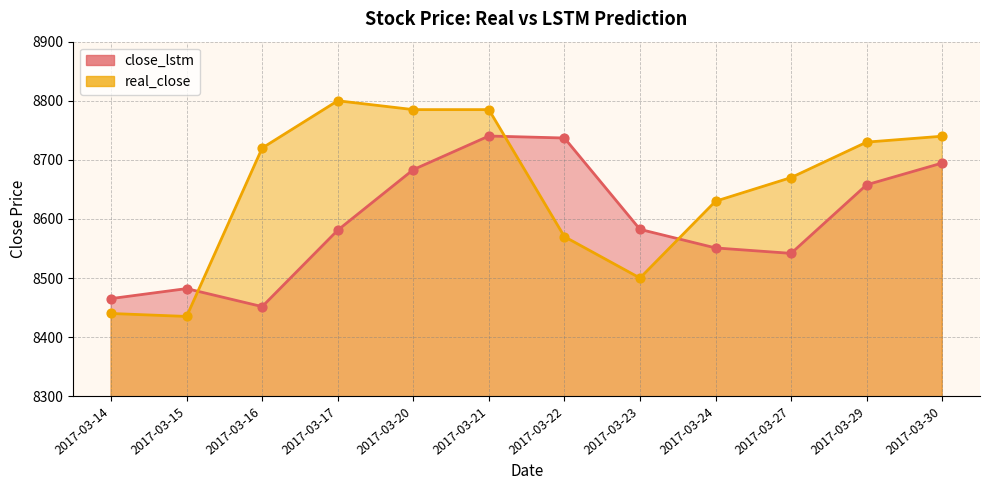

At how many categories does at least one series exceed 8464?

12